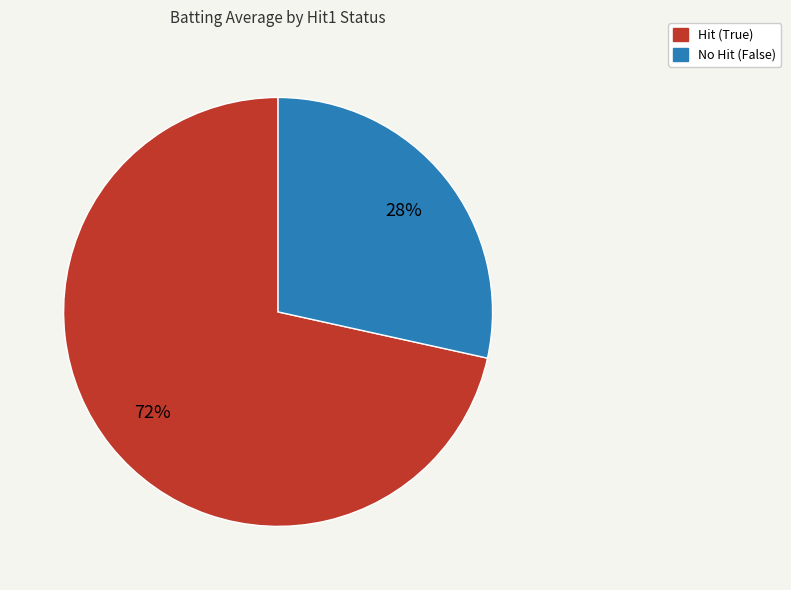

Is there a majority slice in this chart?

Yes